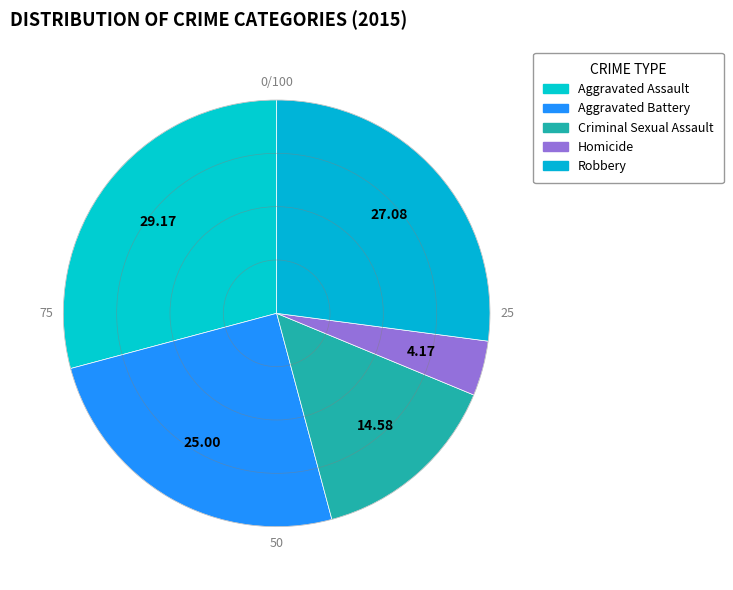

To the nearest percent, what is the average slice percentage?

20%